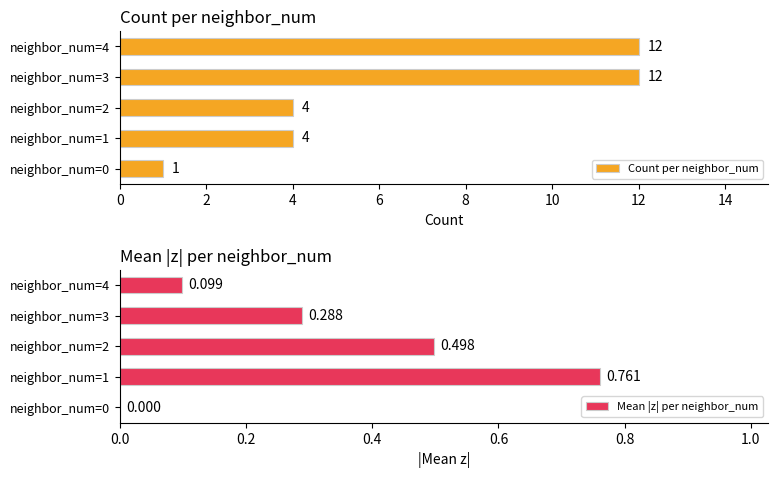

True or false: Count per neighbor_num has a value of 1 at neighbor_num=2.

False